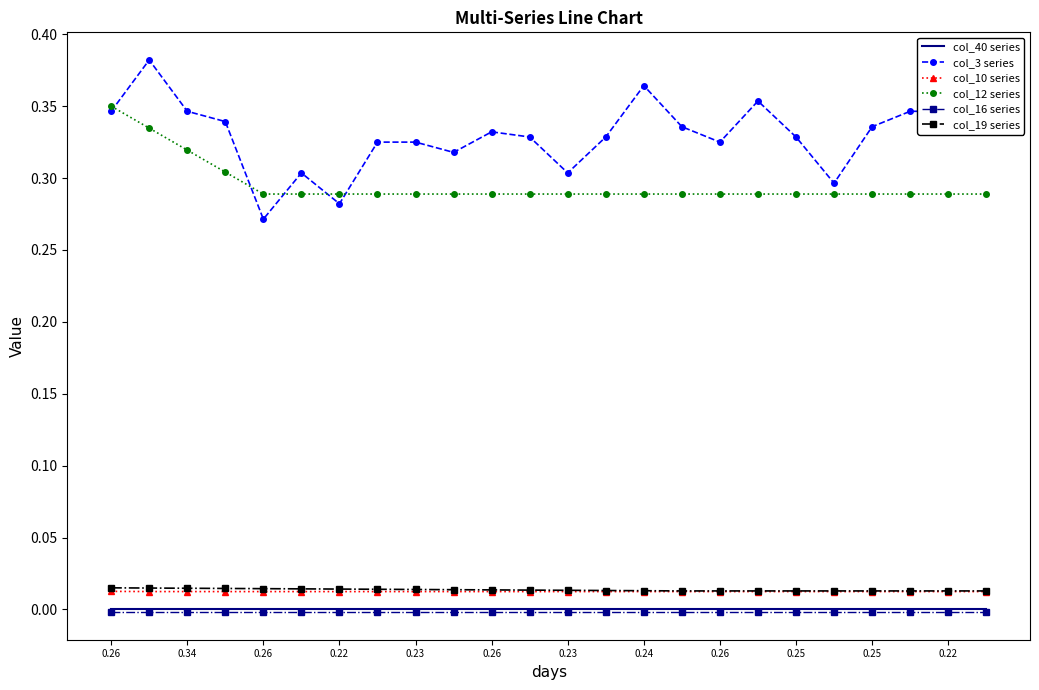

Which series has the largest range (max minus min)?

col_3 series